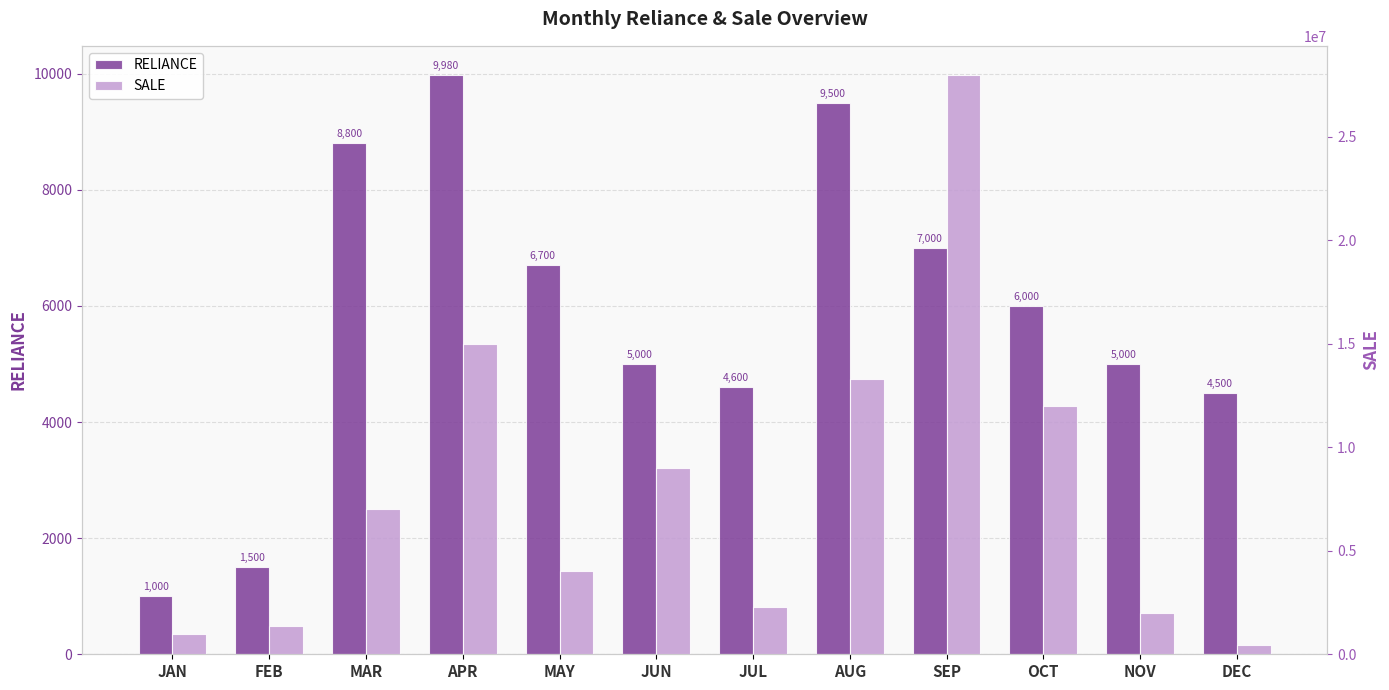

What is the sum of all RELIANCE values?

69580